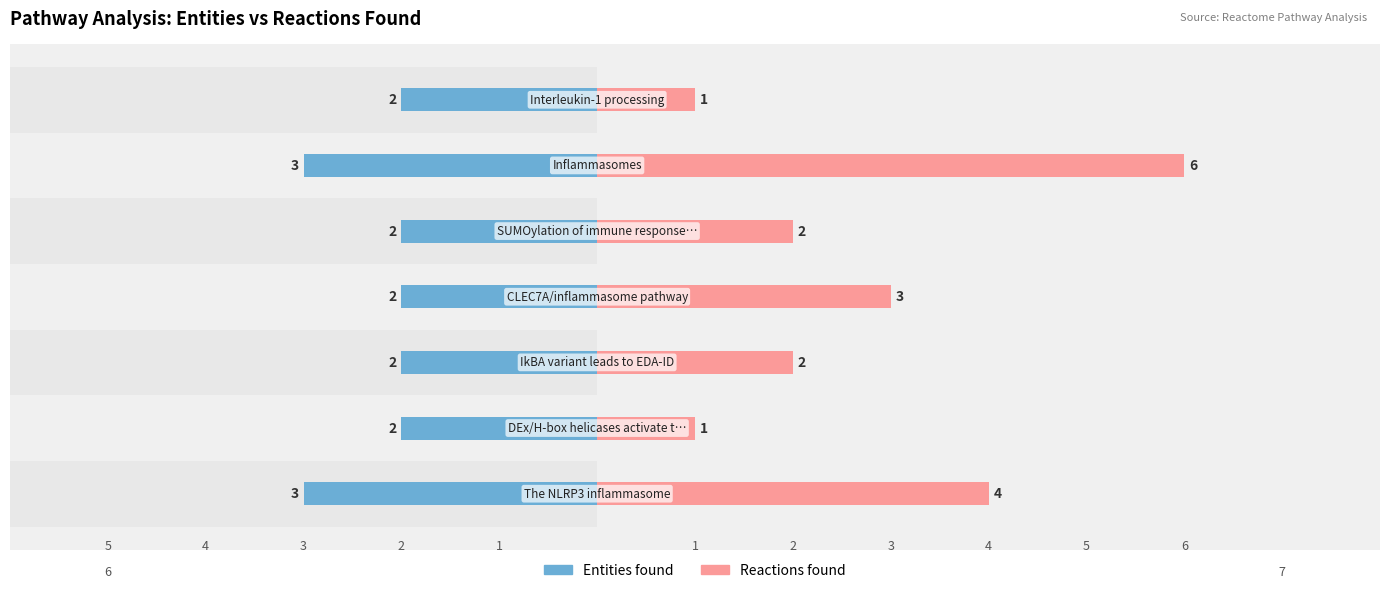

Between −2 and 6, which series saw the biggest shift?

Reactions found